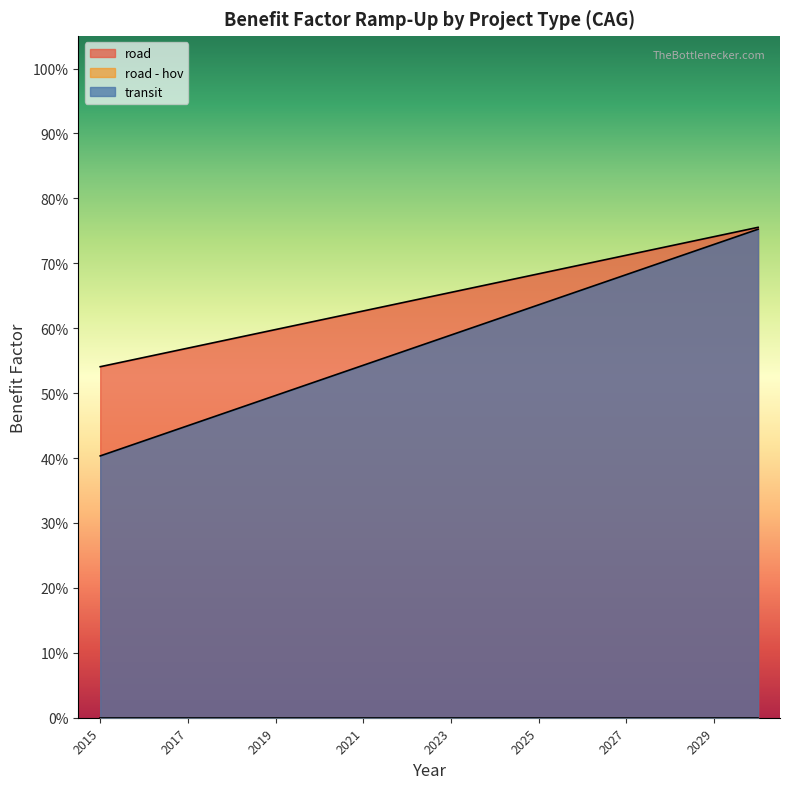

The road series shows 0.3 at 2017. True or false?

False